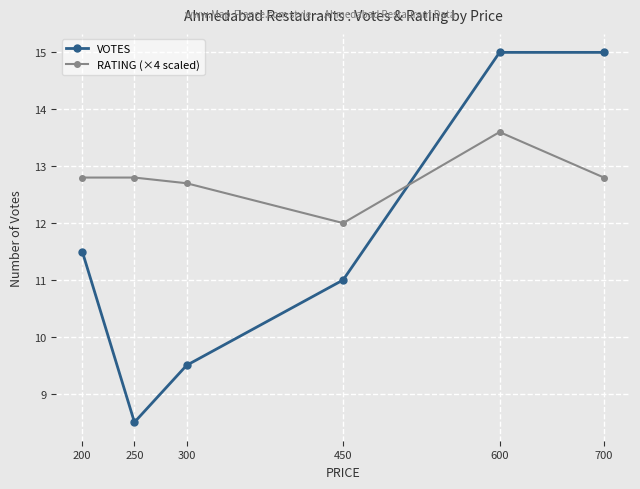

What is the average value of the VOTES series?

11.8